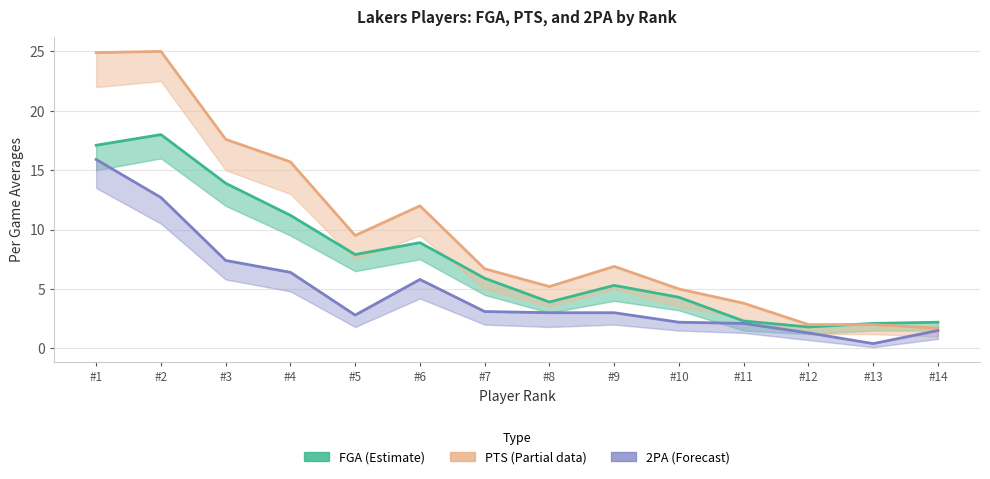

At which category does 2PA (Forecast) reach its first local peak?

#6